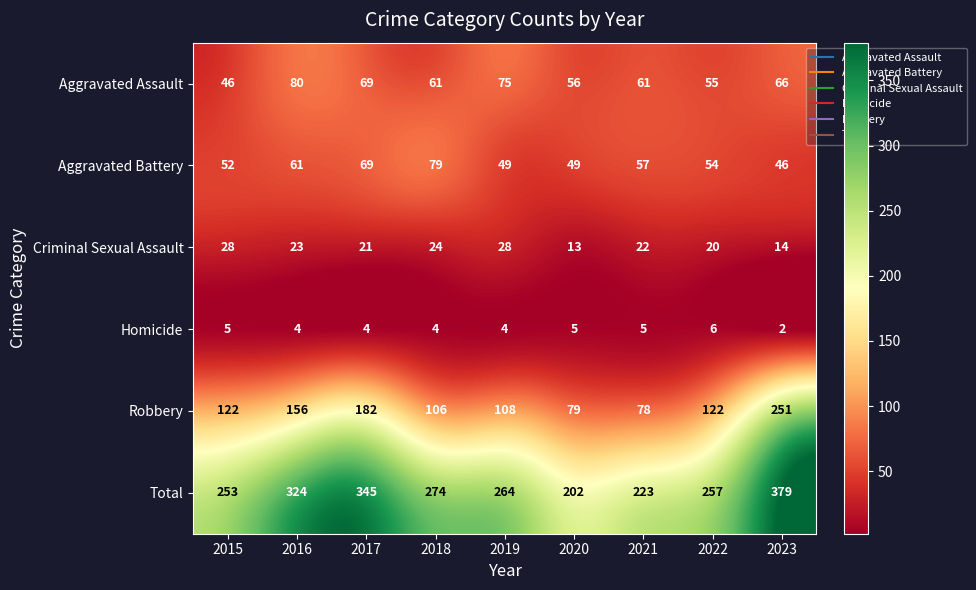

What is the minimum value shown in the chart?

2